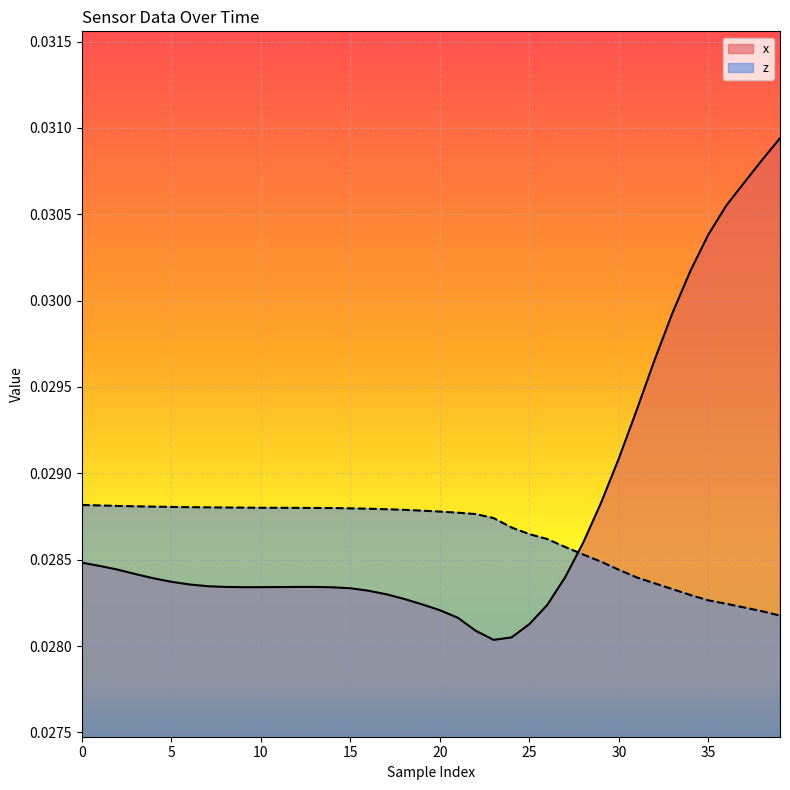

Which series has the largest range (max minus min)?

x